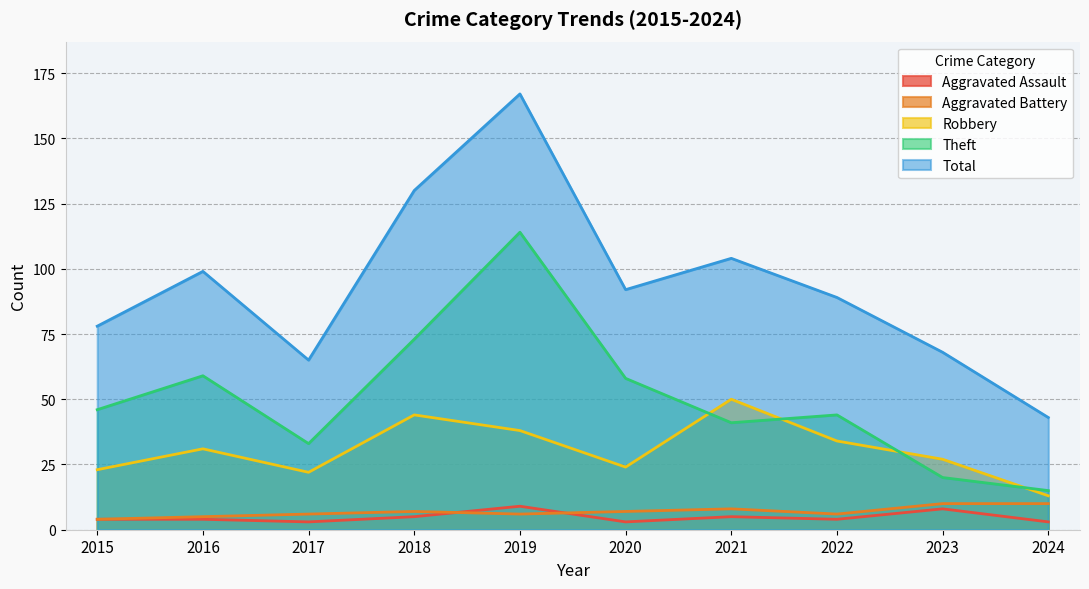

Between 2015 and 2022, which is larger?

2015